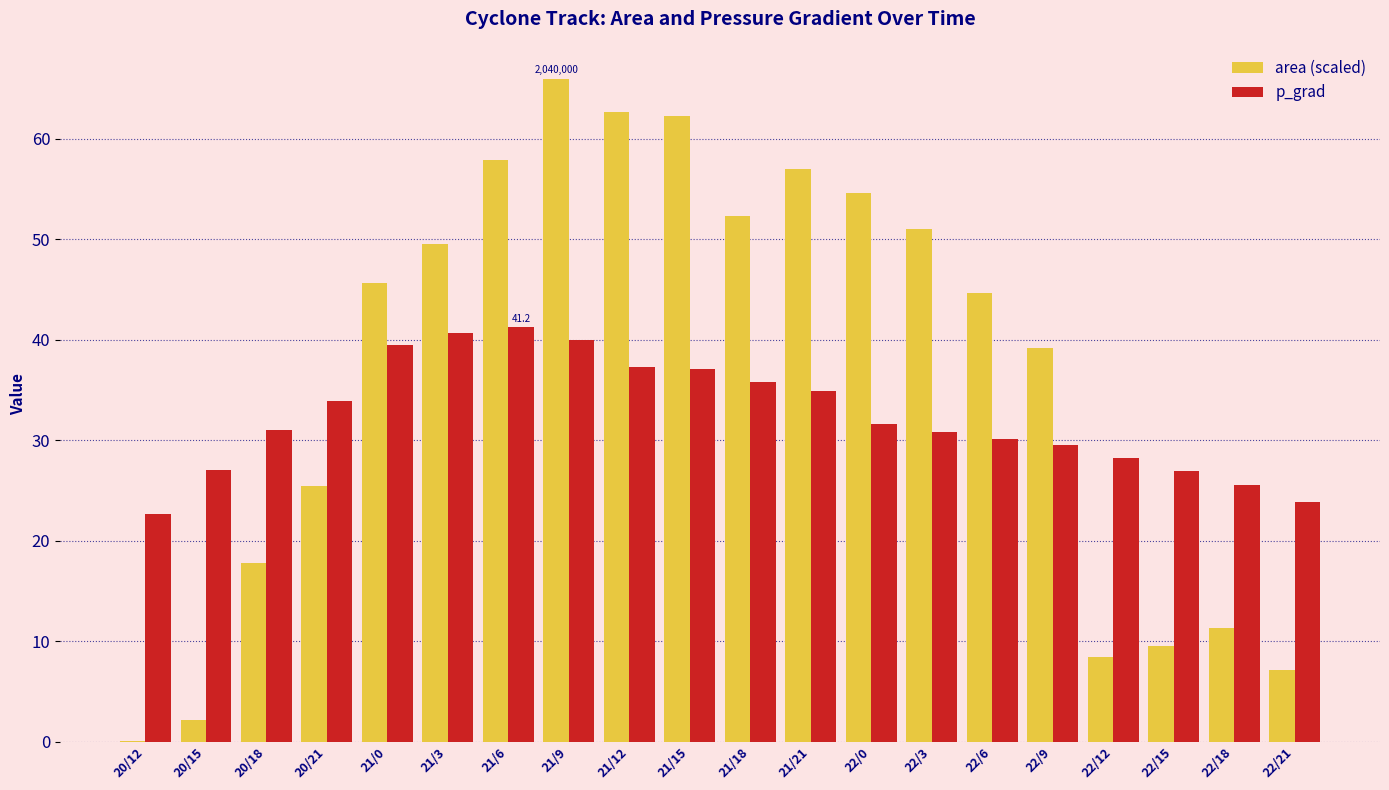

What is the total value across all series at 21/6?

99.1